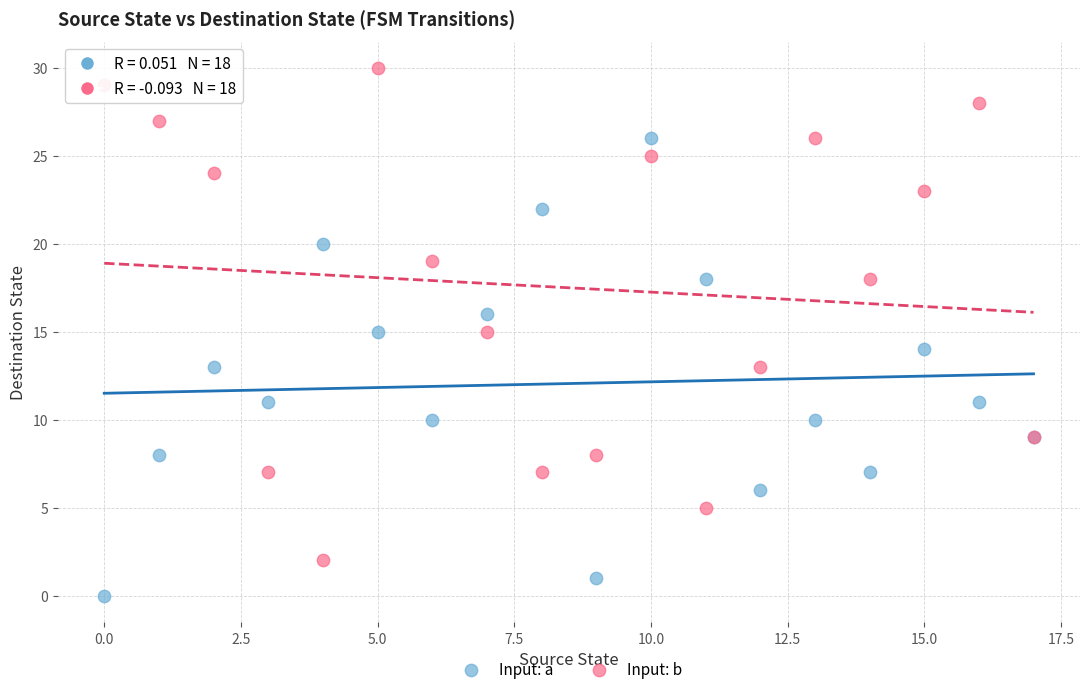

Which series reaches the minimum Y coordinate?

Input: a